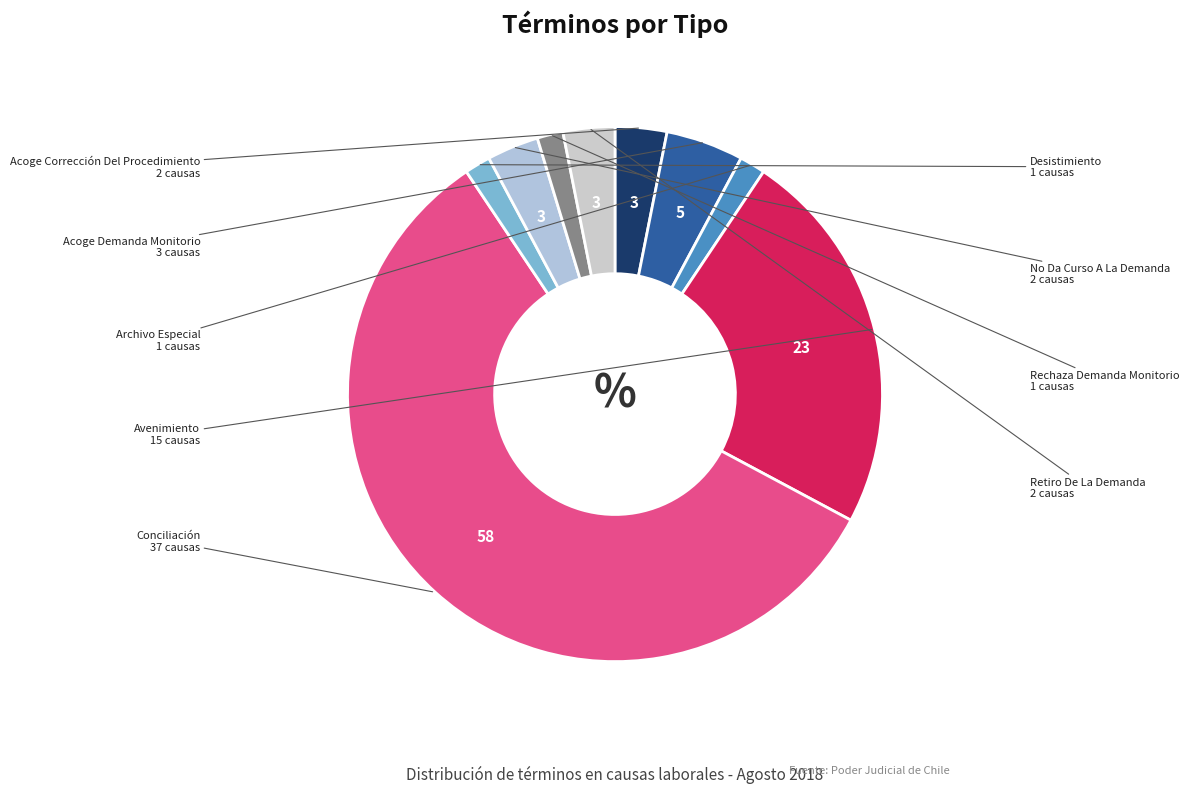

What is the largest slice in the pie chart?

Conciliación